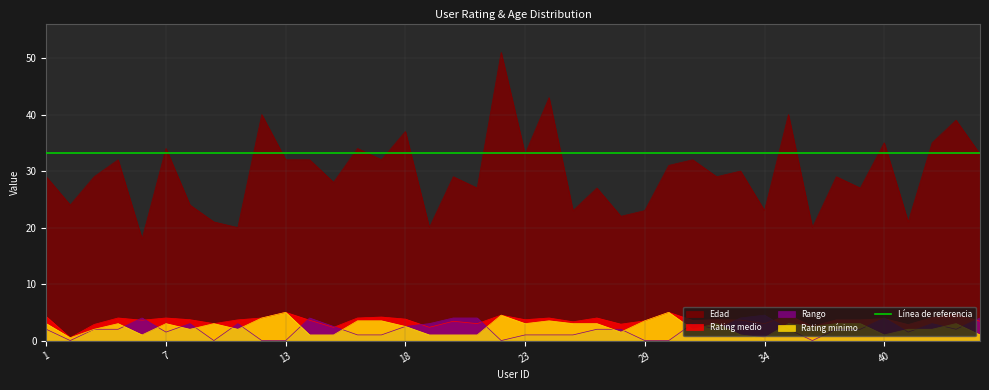

How many lines are shown in the chart?

4